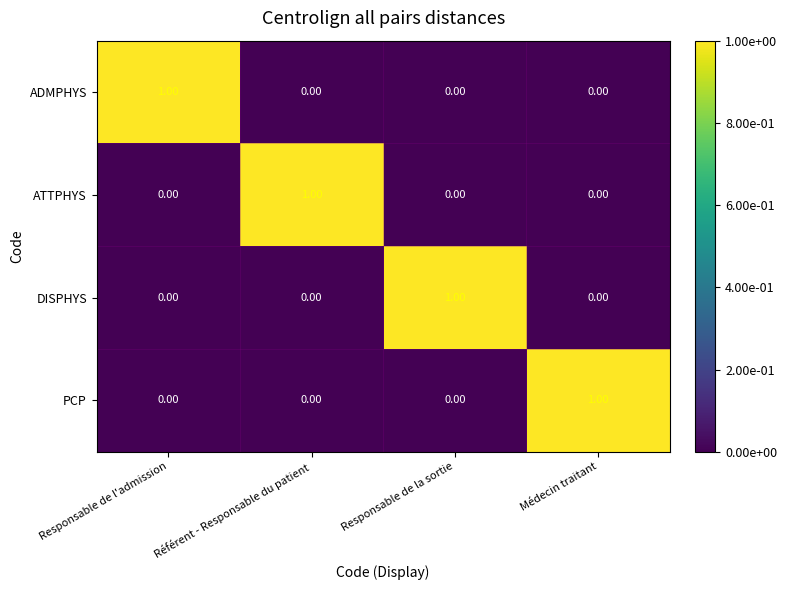

At how many categories does at least one series exceed 0?

4